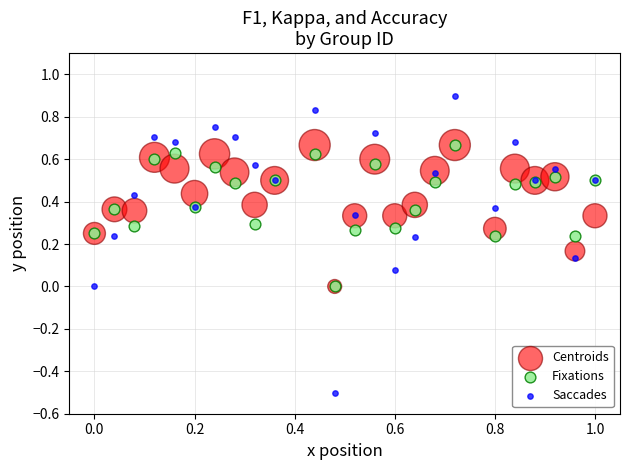

What are all the series names shown in the legend?

Centroids, Fixations, Saccades